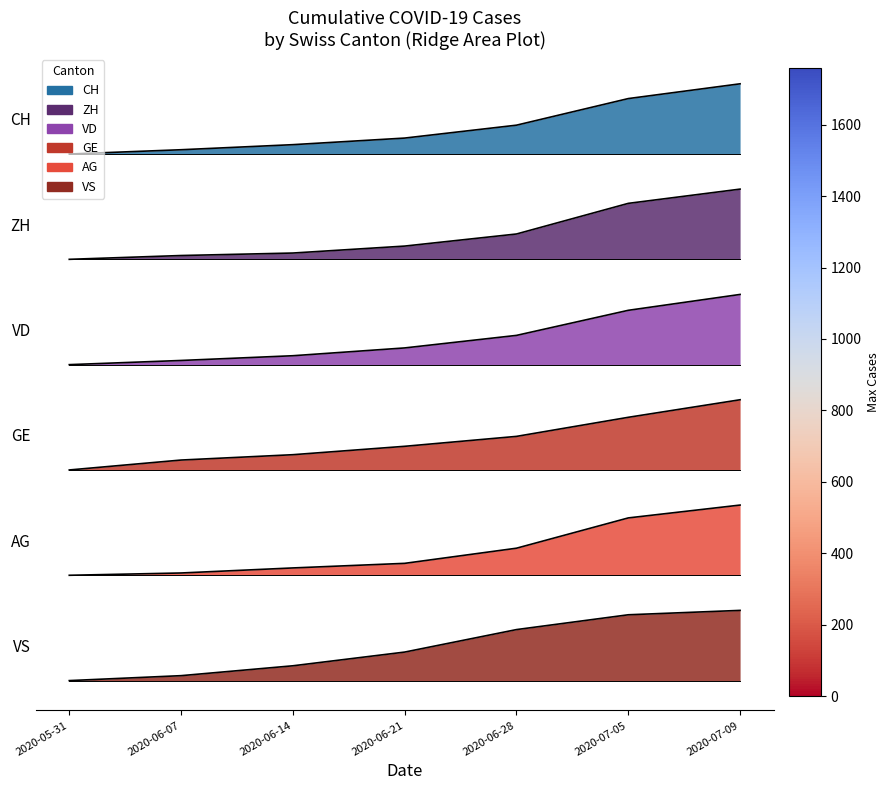

Rank the series at 2020-07-05 from lowest to highest value.

VS, AG, GE, VD, ZH, CH